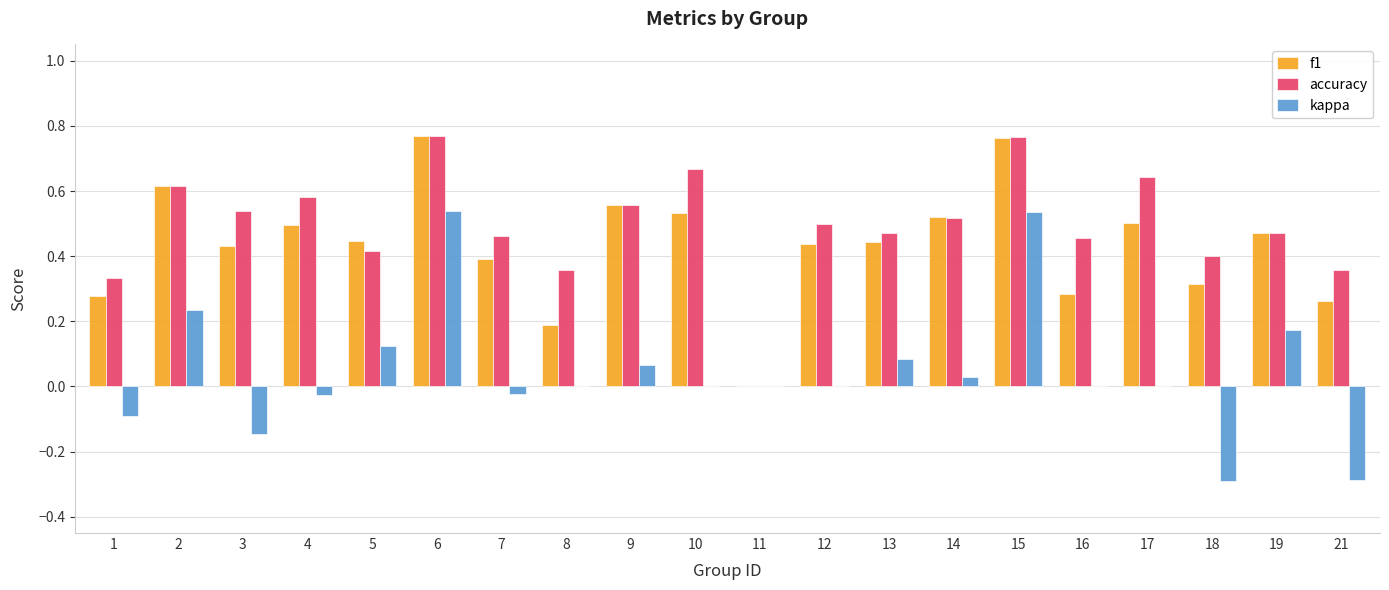

Which series changed the most between 15 and 21?

kappa